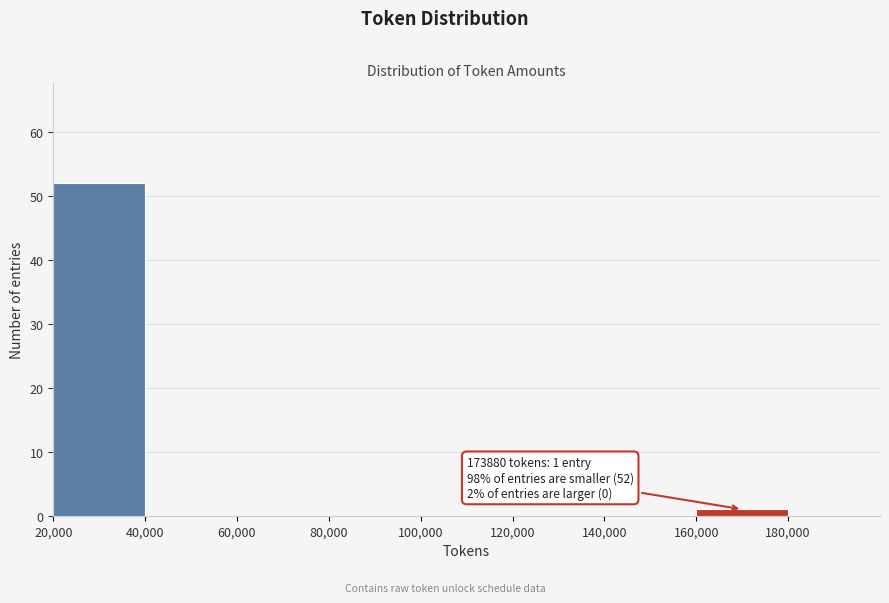

Which range on the x-axis has the tallest bar?

20000 to 40000